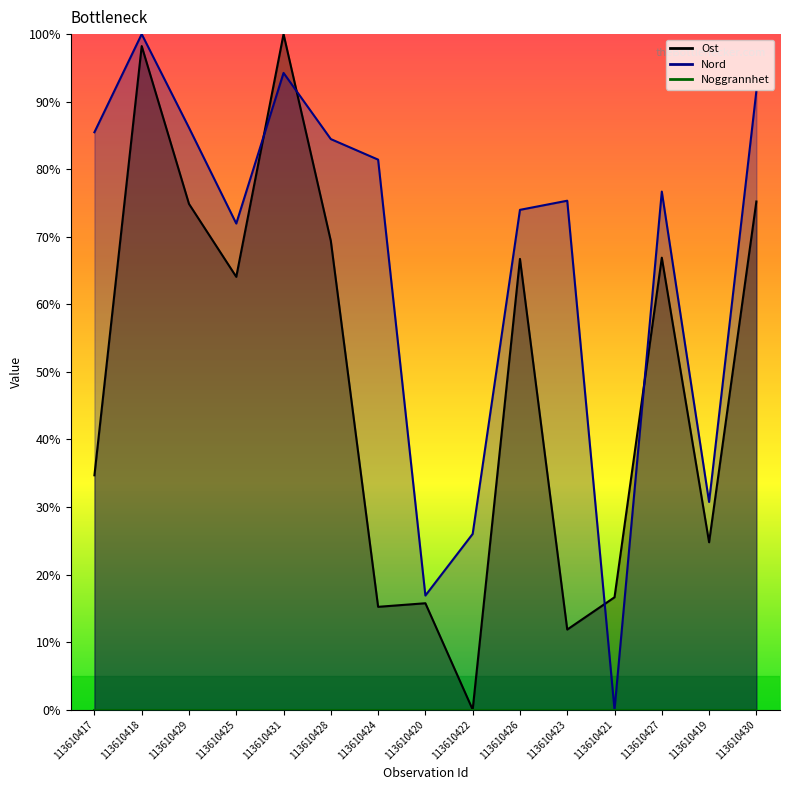

Does the chart have visible grid lines?

No